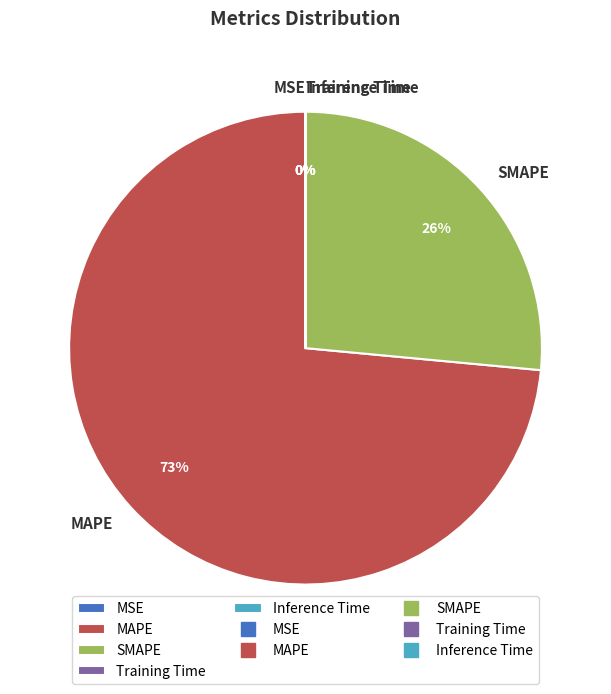

To the nearest percent, what is the average slice percentage?

20%